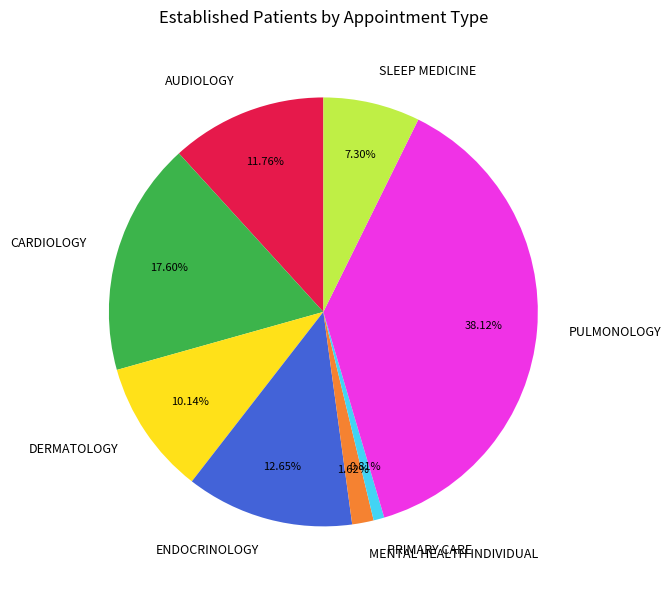

How many segments does this pie chart have?

8